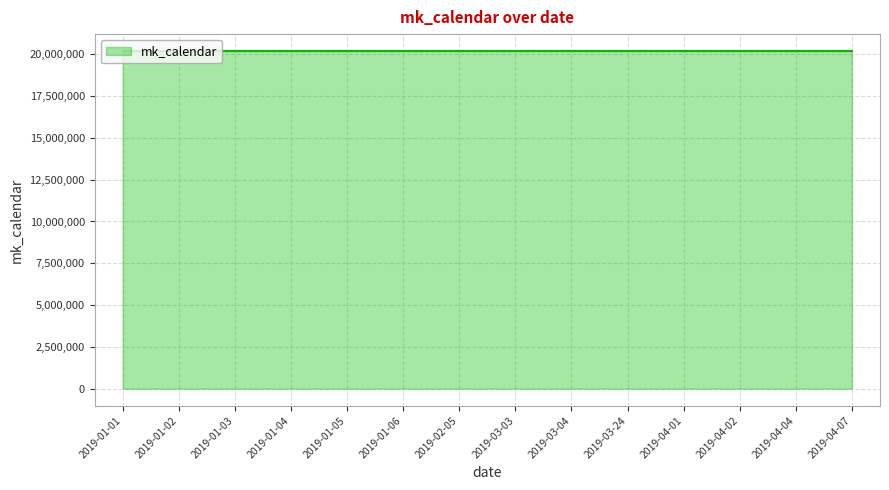

The value at 2019-02-05 is 33844851. True or false?

False